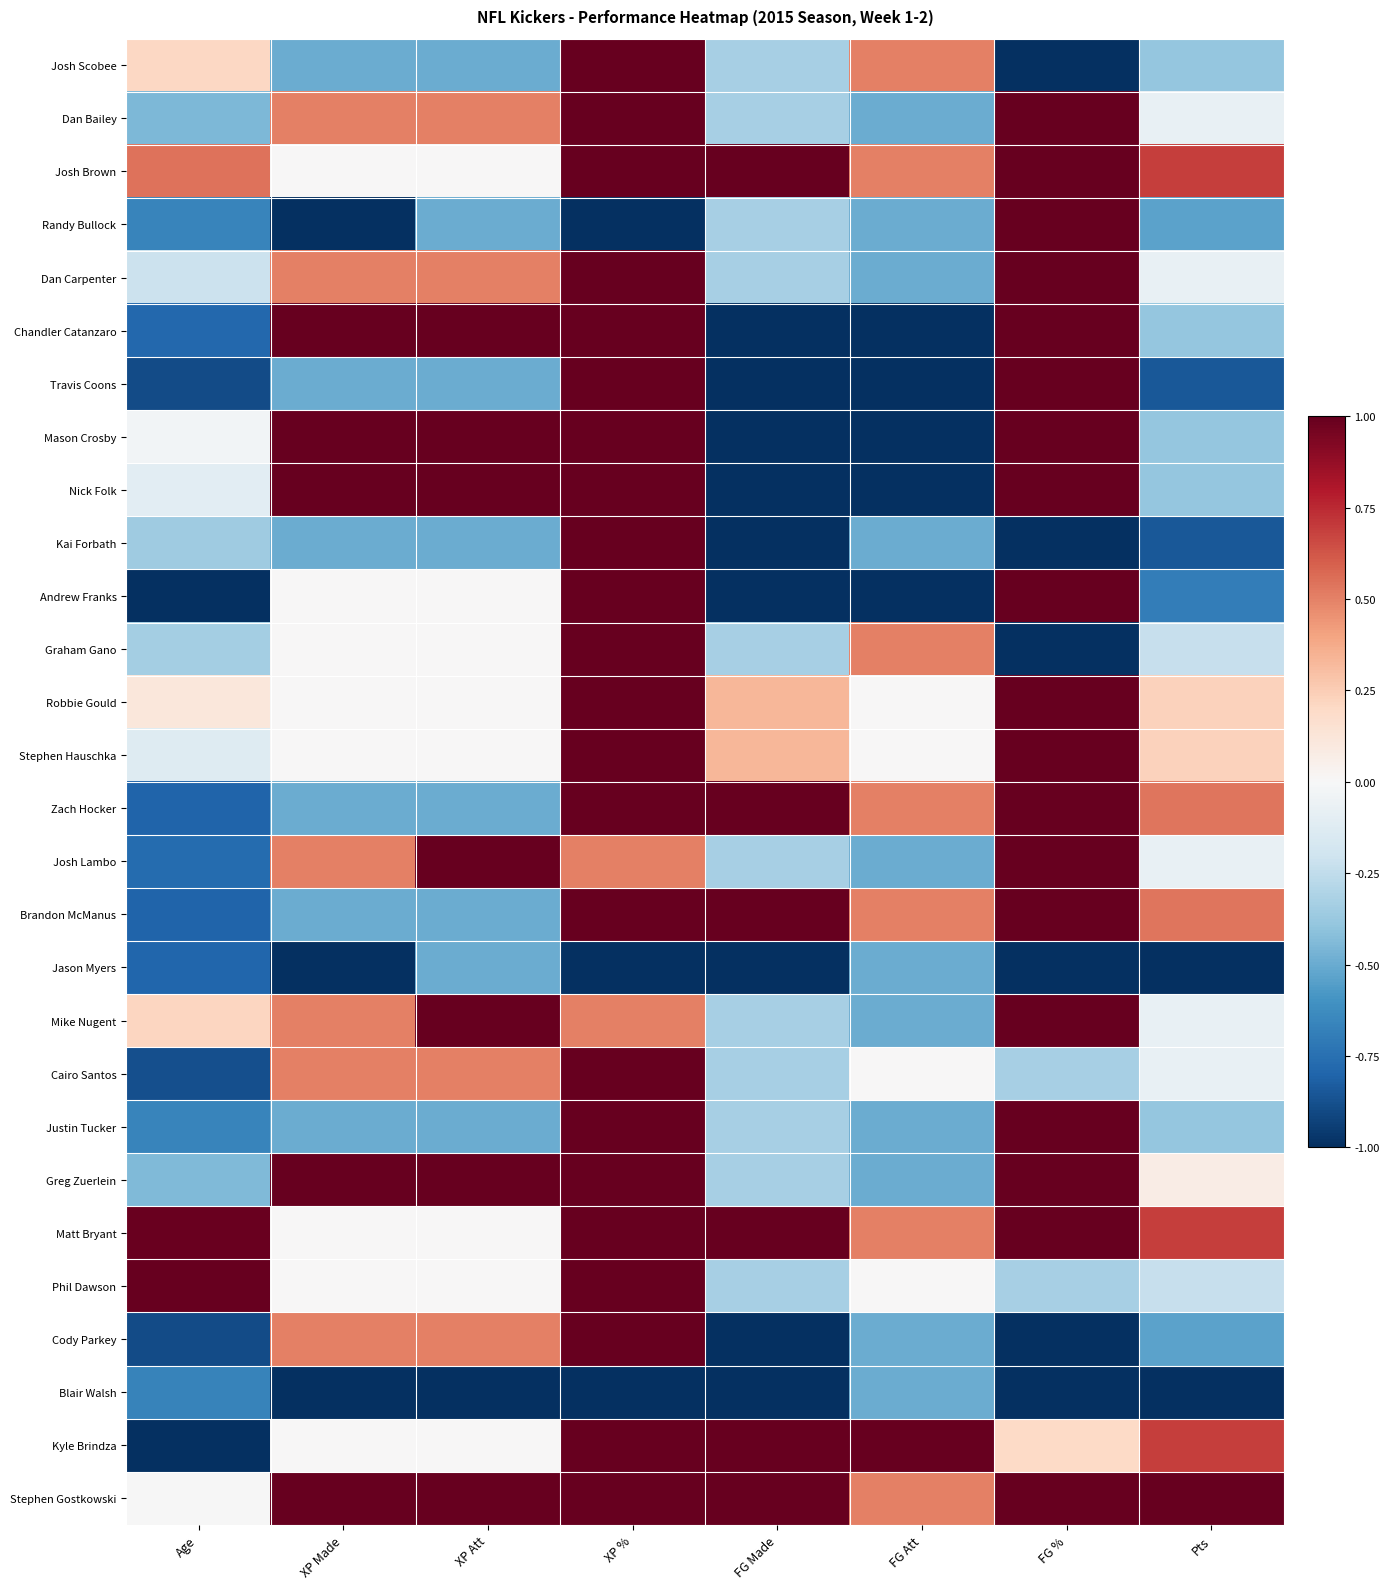

How many categories are shown in the chart?

8